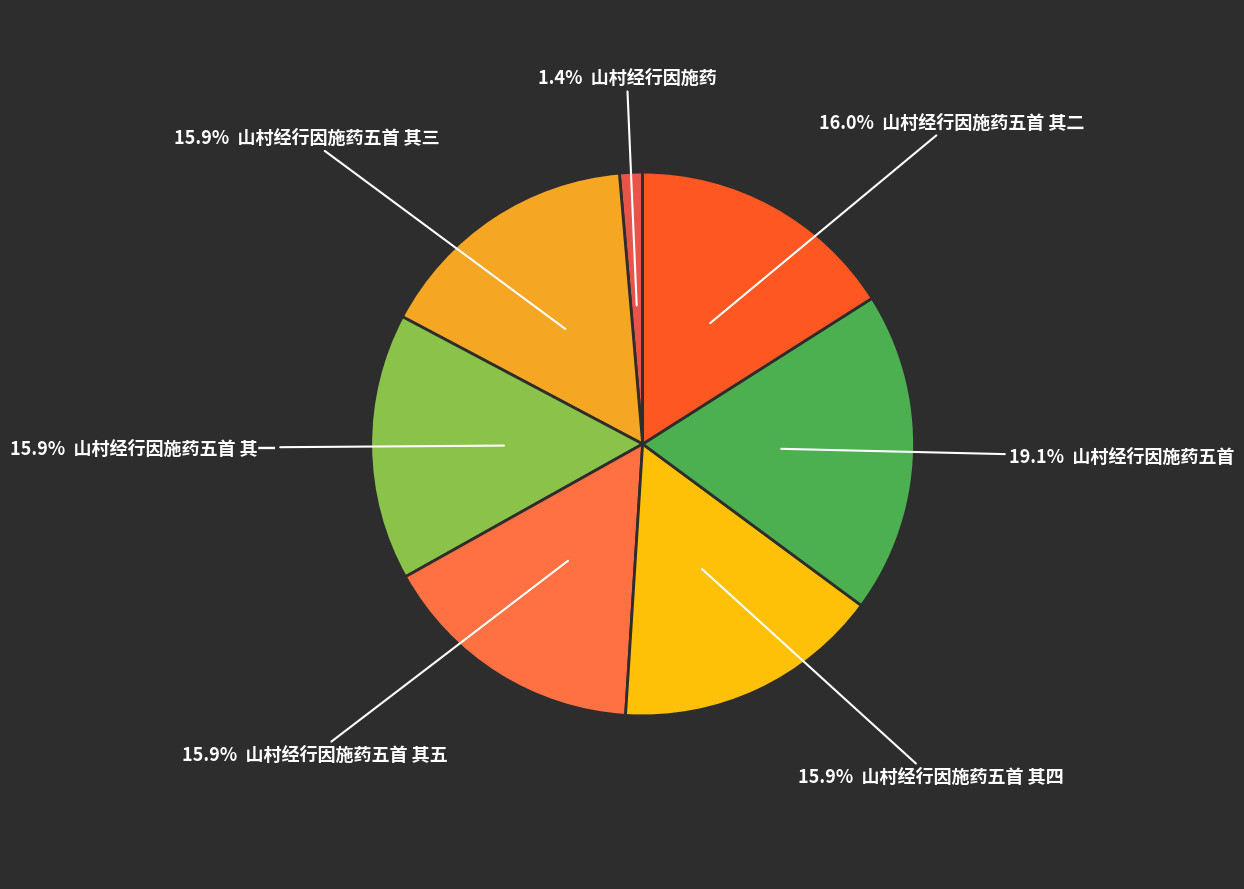

Count the number of slices in the pie.

7